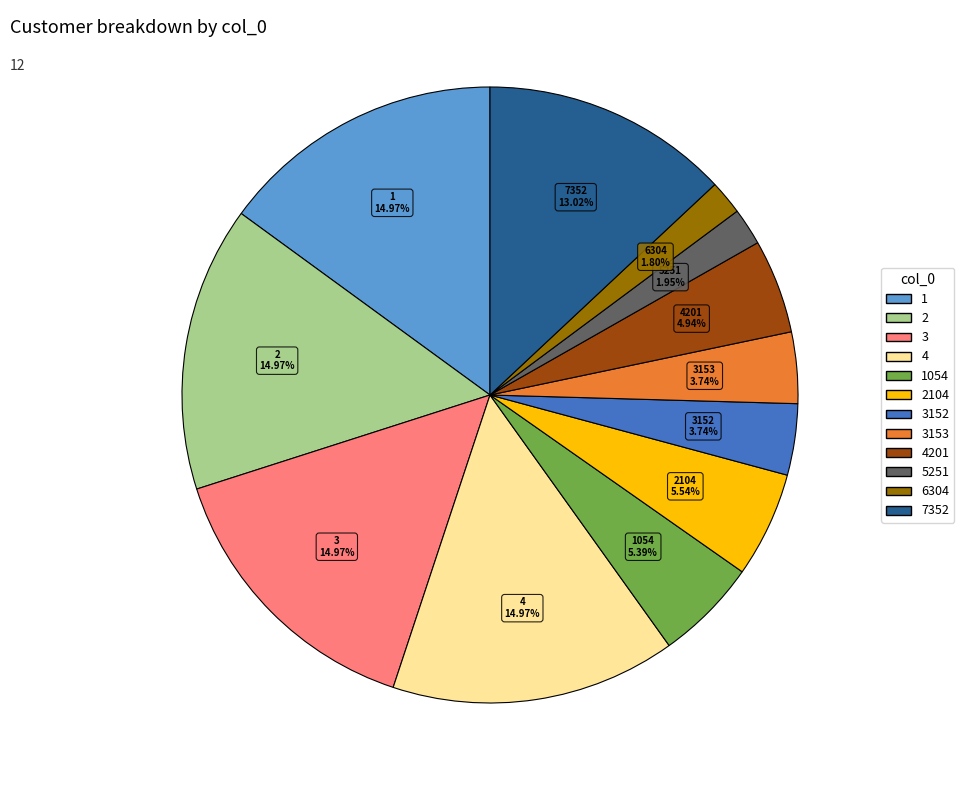

Is there a majority slice in this chart?

No